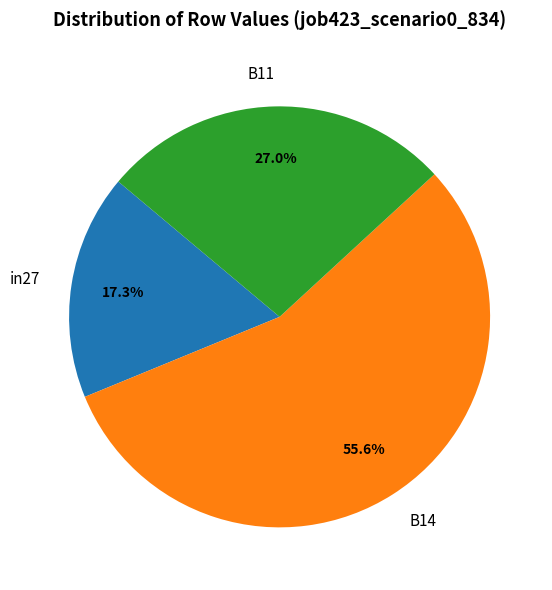

Which has a higher value, B11 or B14?

B14